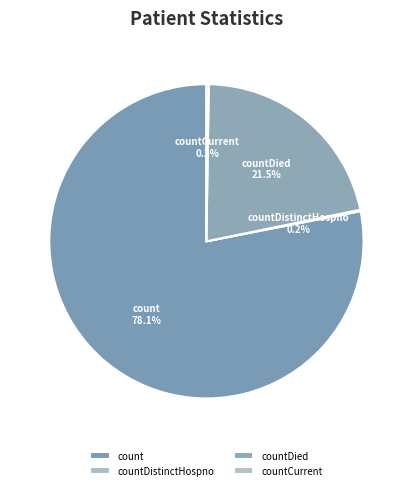

Does count account for over 50% of the chart?

Yes